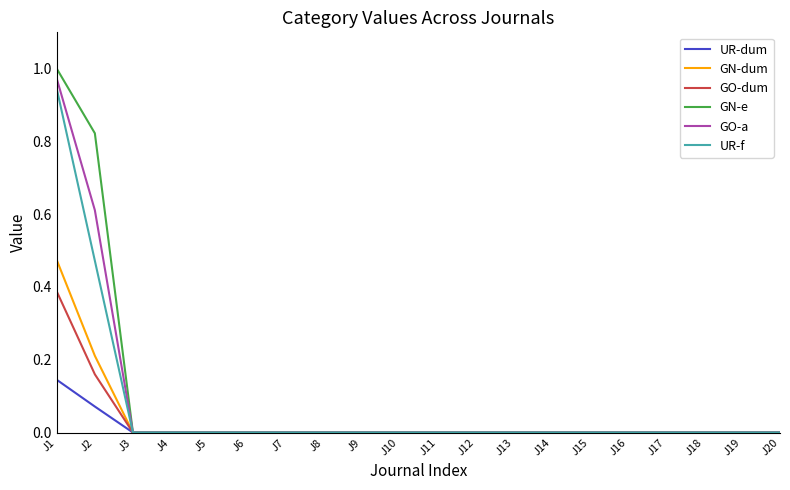

Which series has the widest spread of values?

GN-e